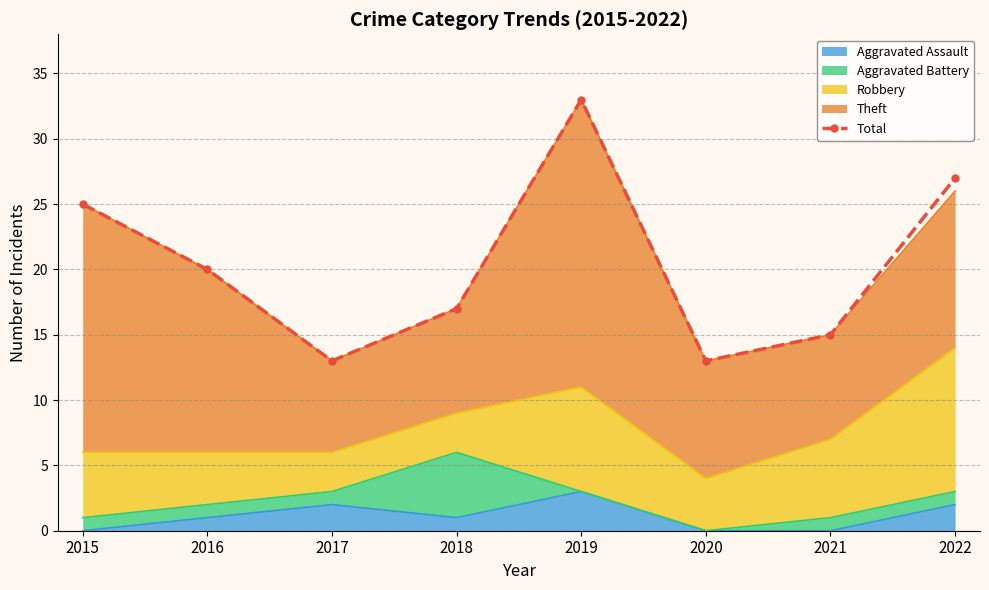

Which label corresponds to the largest value in the chart?

2019